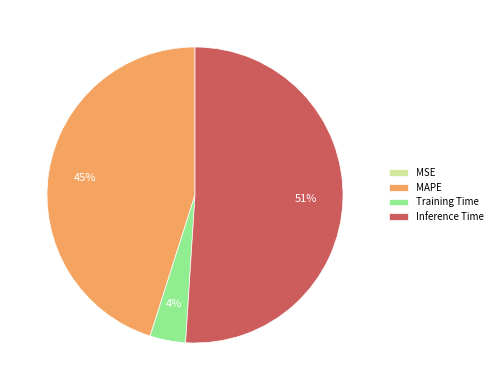

To the nearest percent, what percentage of the pie is MAPE?

45%